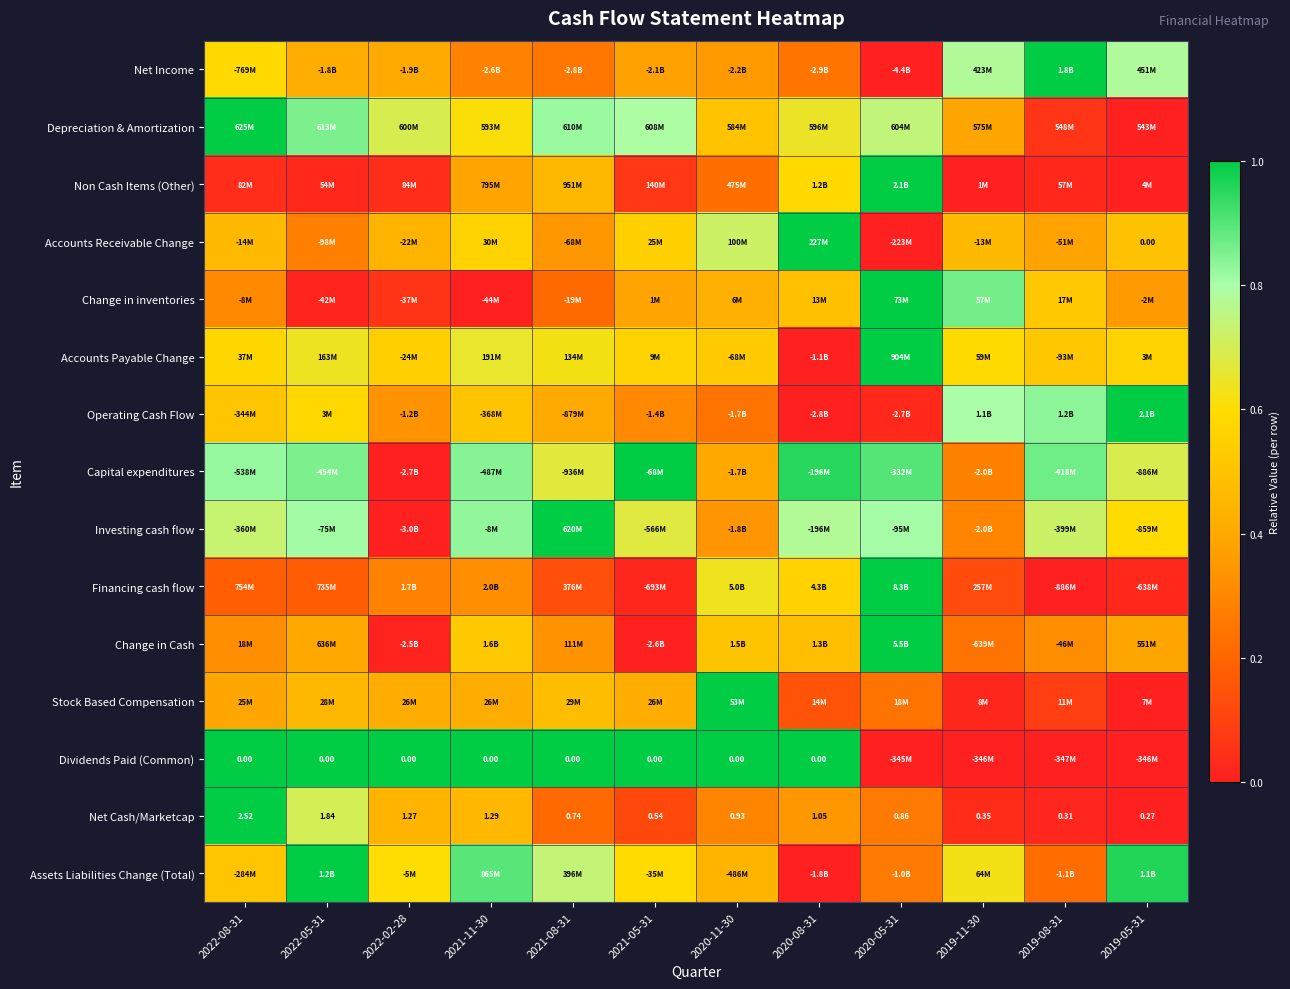

At which label does Accounts Payable Change reach its minimum?

2020-08-31